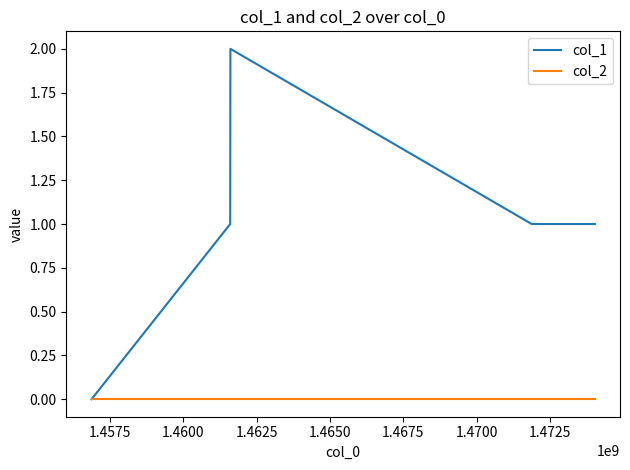

List the series in order of their overall mean, highest first.

col_1, col_2